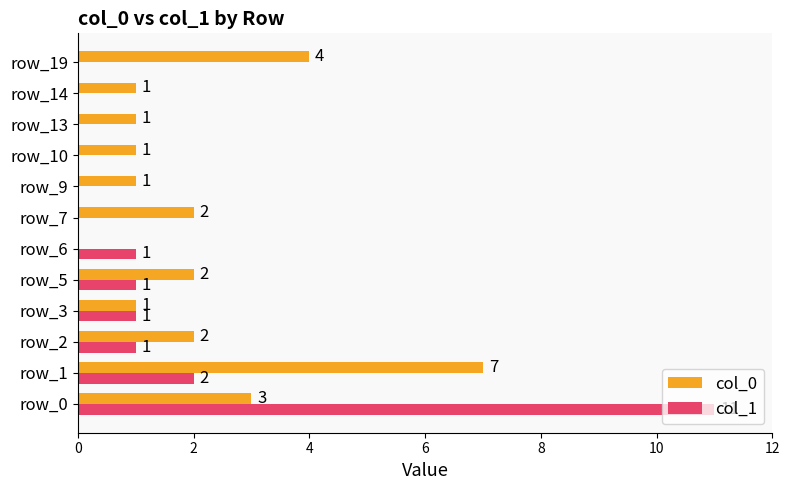

Which series has the widest spread of values?

col_1